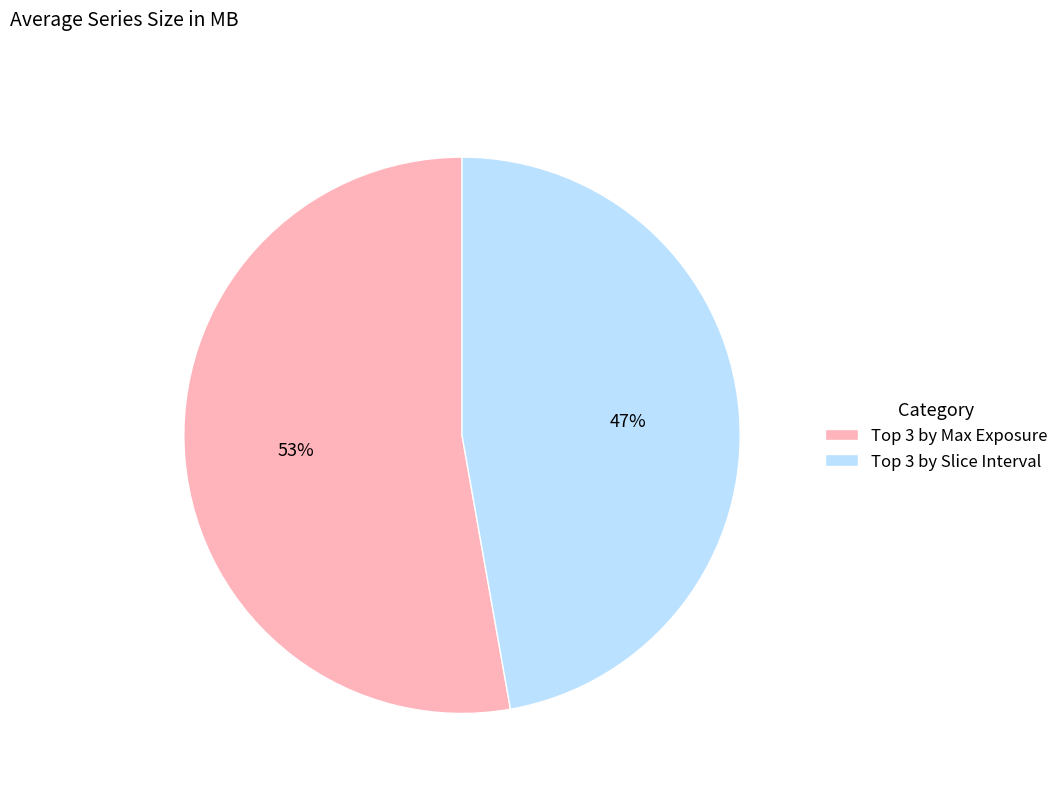

Which slice is the largest?

Top 3 by Max Exposure